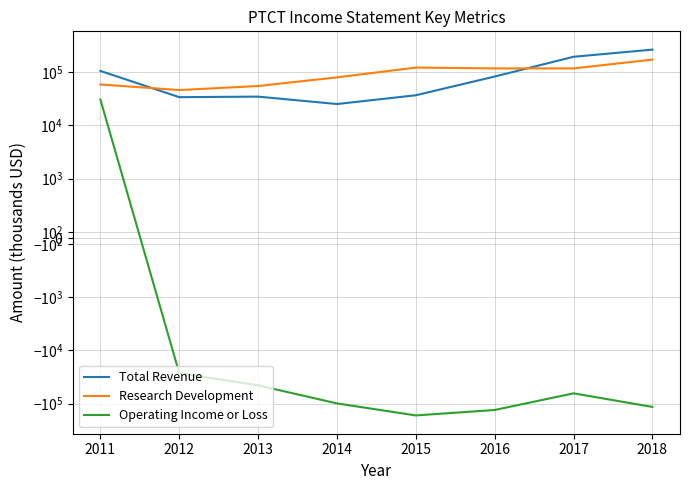

Read the Total Revenue value at 2011.

105400